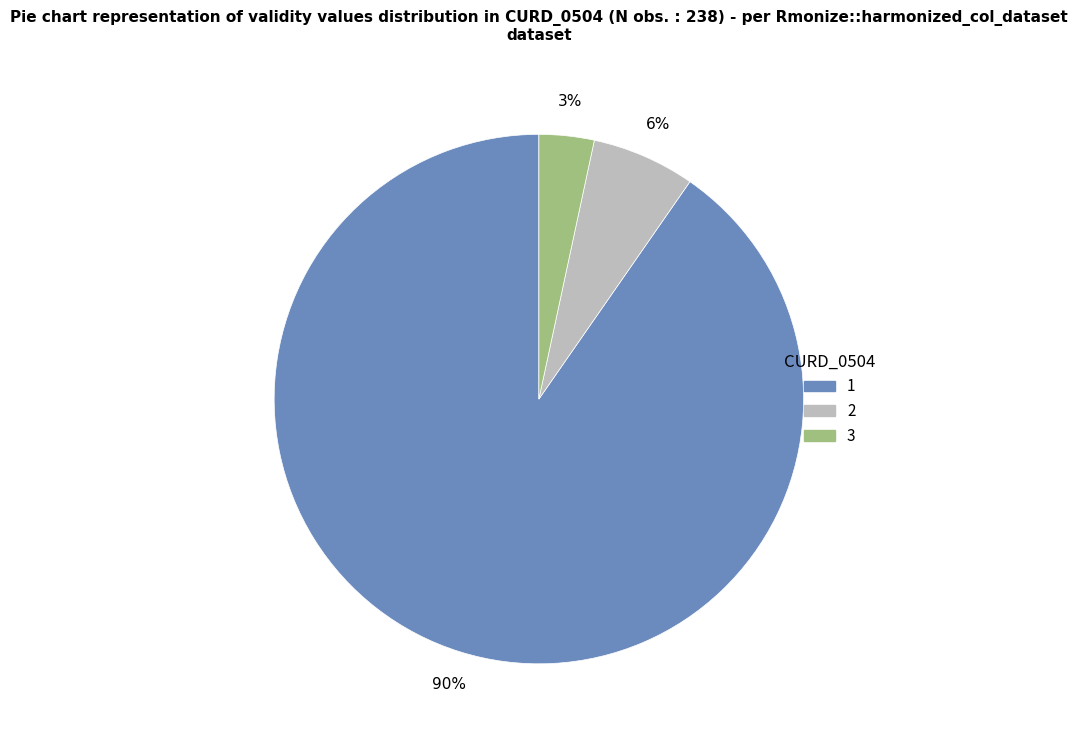

Is the sum of 2 and 1 greater than half?

Yes